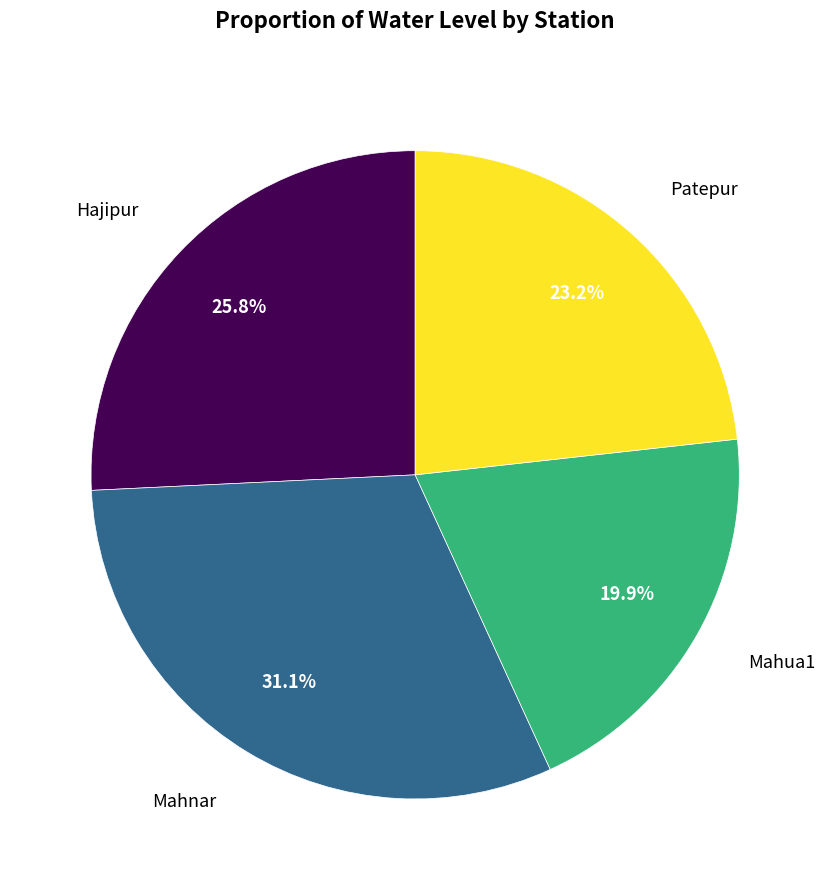

Is there any slice that represents more than half of the pie?

No